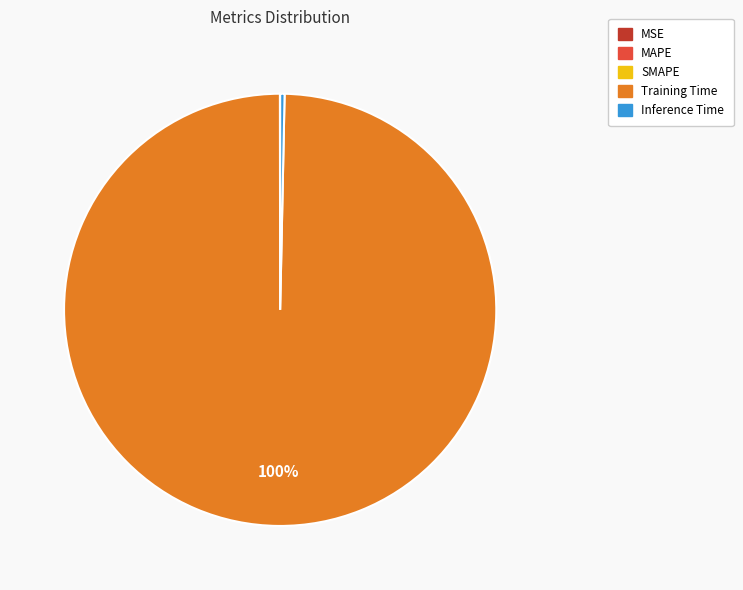

True or false: Inference Time accounts for 0% of the total.

True